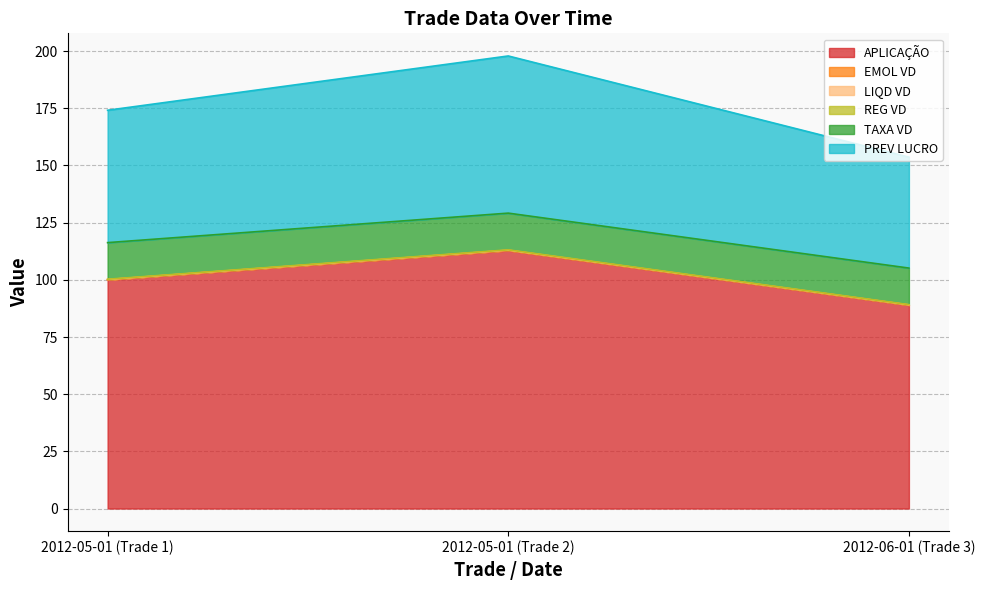

True or false: LIQD VD has a value of 100.1 at 2012-05-01 (Trade 1).

True